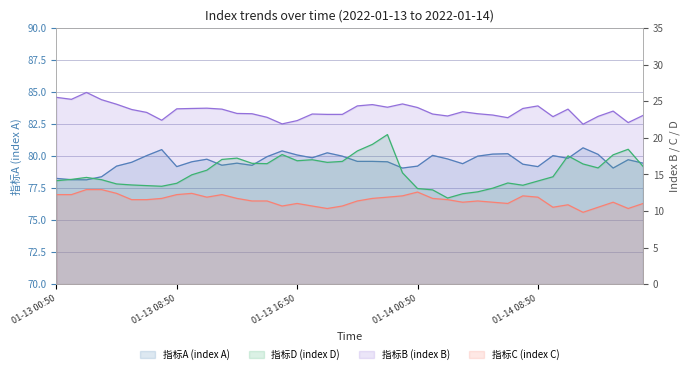

Reading left to right, extract all data points from this chart.

指标A (index A): 78.3	78.2	78.2	78.4	79.2	79.5	80.0	80.5	79.2	79.6	79.8	79.3	79.5	79.3	80.0	80.4	80.1	79.9	80.3	80.0	79.6	79.6	79.6	79.1	79.2	80.1	79.8	79.4	80.0	80.2	80.2	79.4	79.2	80.0	79.8	80.7	80.1	79.1	79.7	79.5
指标B (index B): 25.5	25.3	26.2	25.2	24.6	23.9	23.5	22.4	24.0	24.0	24.1	23.9	23.3	23.3	22.8	21.9	22.4	23.3	23.2	23.2	24.4	24.6	24.2	24.6	24.1	23.3	23.0	23.6	23.3	23.1	22.8	24.0	24.4	22.9	23.9	21.9	22.9	23.7	22.1	23.1
指标C (index C): 12.2	12.2	12.9	12.9	12.4	11.6	11.6	11.7	12.2	12.4	11.9	12.2	11.7	11.4	11.4	10.7	11.0	10.7	10.3	10.7	11.4	11.7	11.9	12.1	12.6	11.7	11.6	11.2	11.4	11.2	11.0	12.1	11.9	10.5	10.8	9.8	10.5	11.2	10.3	11.0
指标D (index D): 14.1	14.3	14.6	14.3	13.7	13.6	13.5	13.4	13.8	14.9	15.6	17.1	17.2	16.5	16.5	17.7	16.9	17.0	16.6	16.8	18.2	19.1	20.4	15.2	13.1	12.9	11.8	12.4	12.6	13.1	13.8	13.5	14.1	14.7	17.5	16.4	15.9	17.7	18.4	16.1